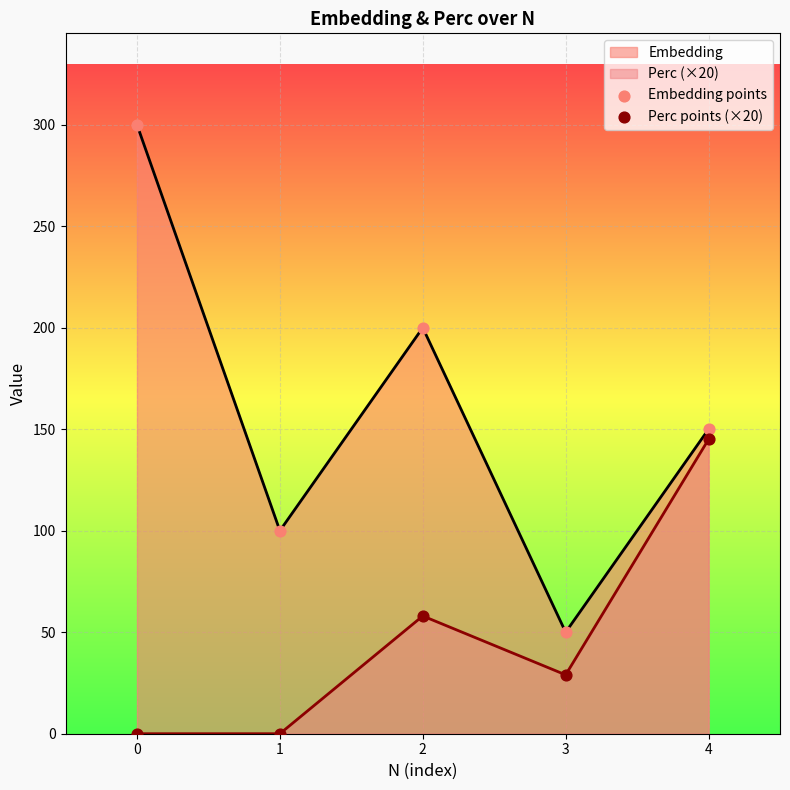

Is the value of Embedding at 4 greater than the value of Perc (×20) at 0?

Yes